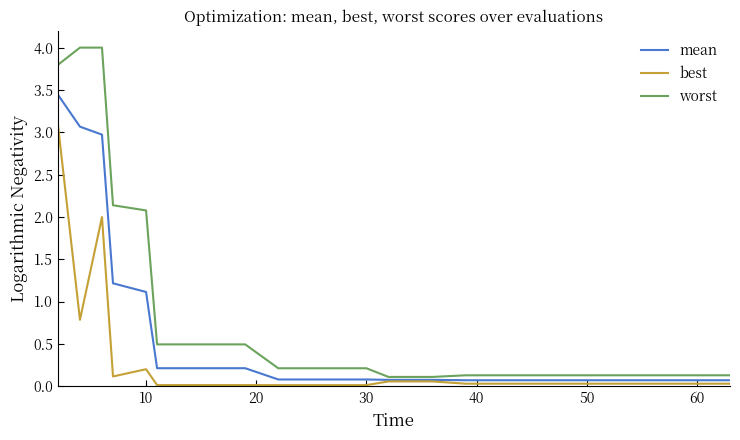

What is the difference between the maximum and second lowest values in the worst series?

3.9